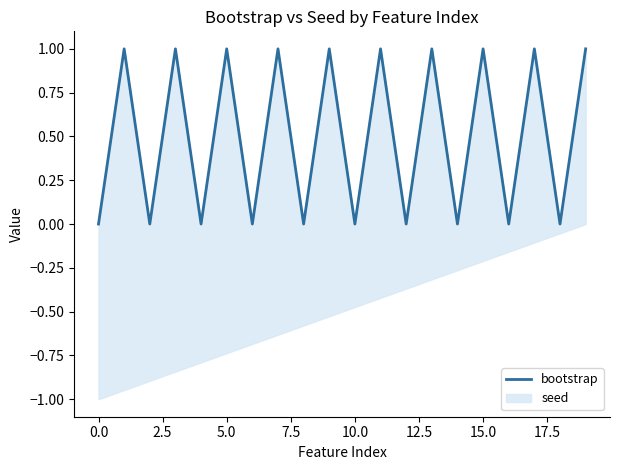

What is the sum of all values?

10